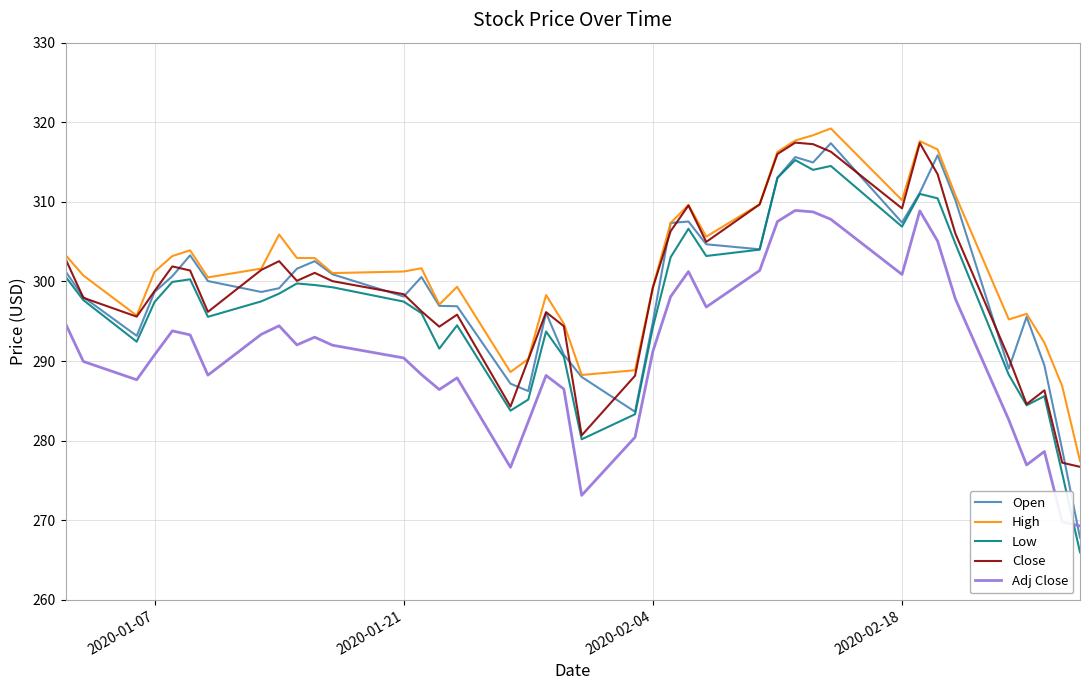

What is the minimum value shown in the chart?

266.0